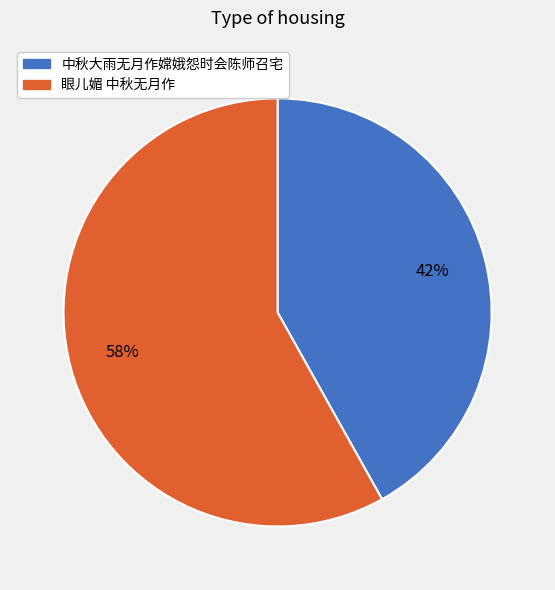

Is it true that 中秋大雨无月作嫦娥怨时会陈师召宅 is 48% of the pie?

False